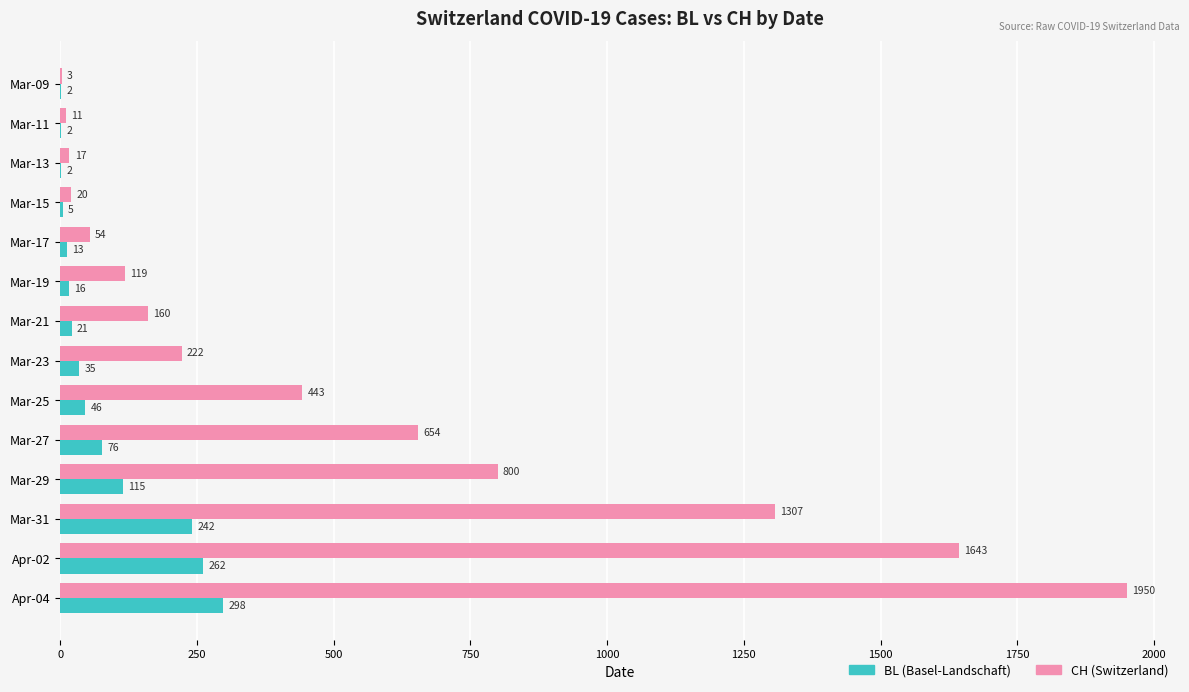

At which category is the sum across all series the highest?

Apr-04